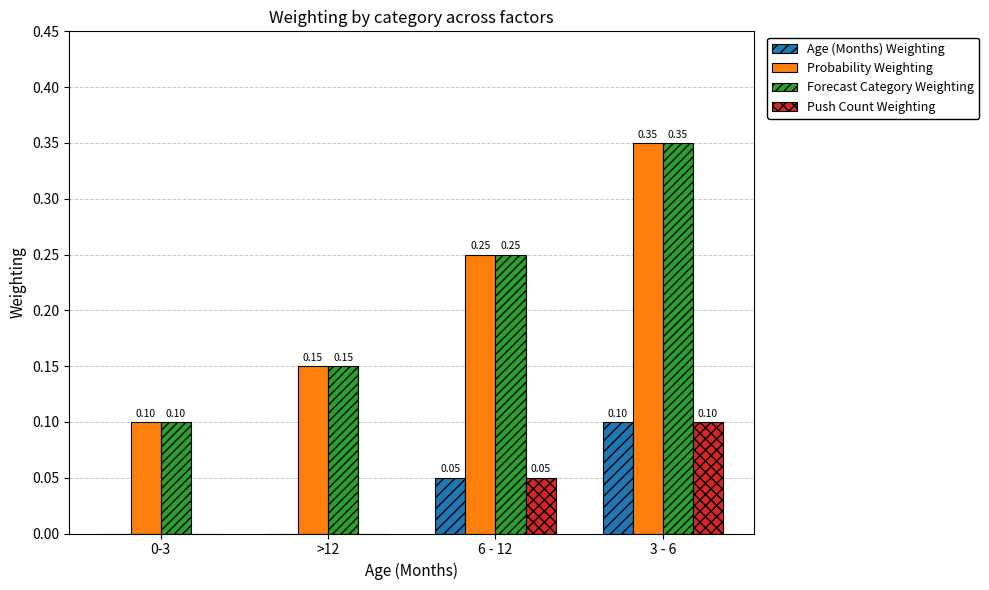

At which category is the sum across all series the highest?

3 - 6